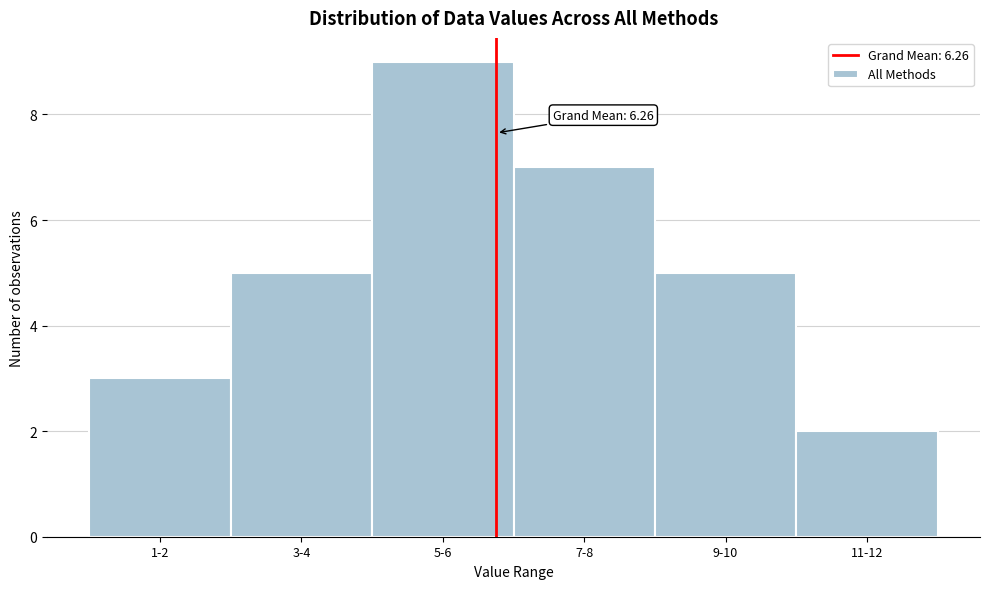

Reading right to left, list all the values displayed in this chart.

11-12=2	9-10=5	7-8=7	5-6=9	3-4=5	1-2=3